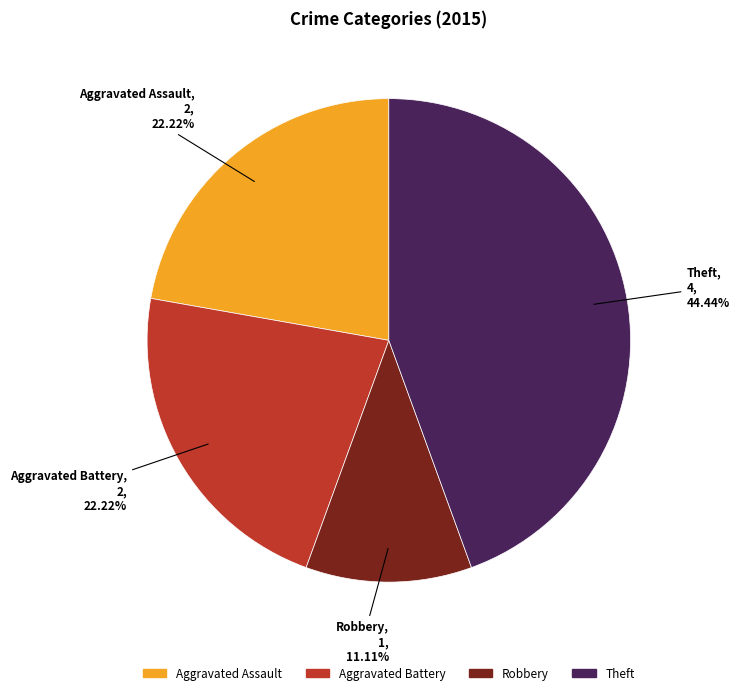

Approximately how many times larger is the value at Aggravated Assault compared to Aggravated Battery?

1.0